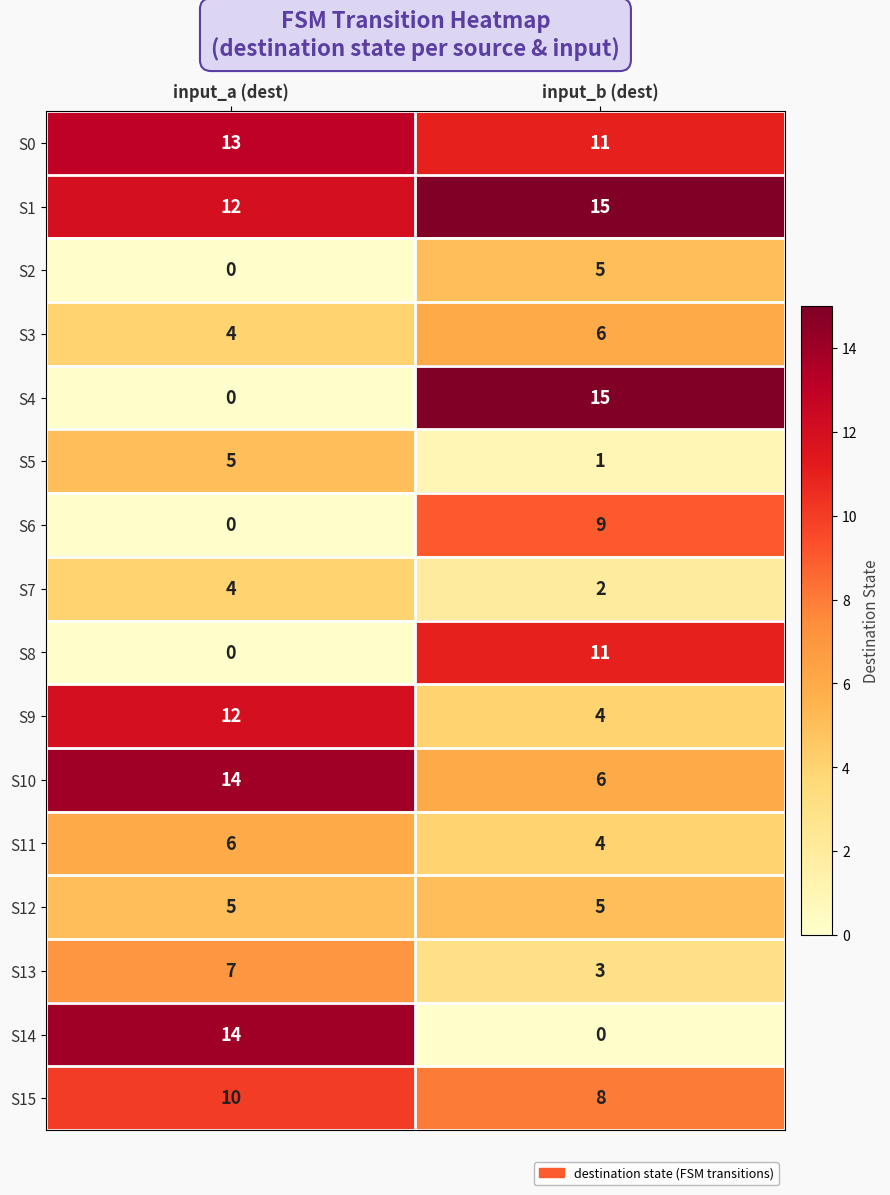

Where is S4 nearest to the value 7?

input_a (dest)